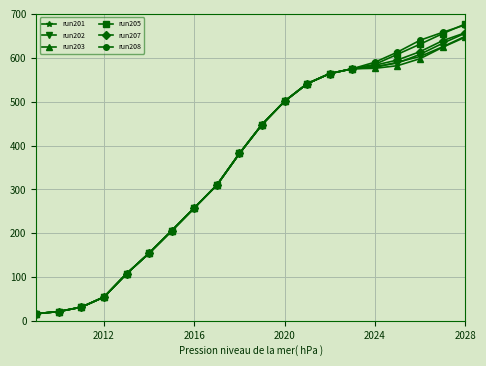

What is the greatest value displayed?

677